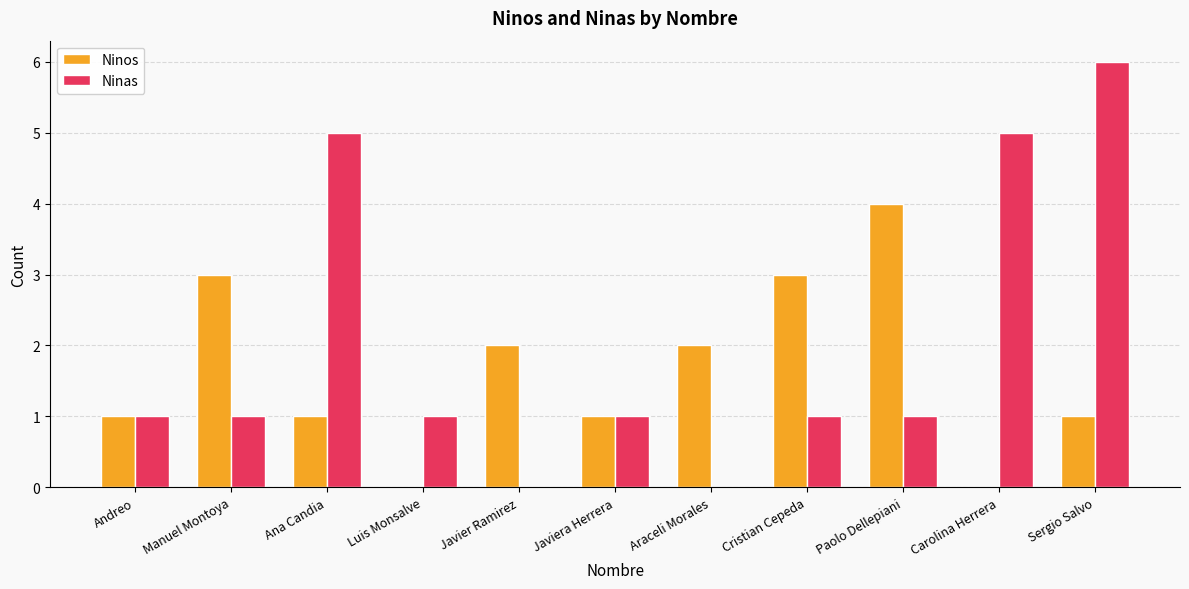

The Ninas series shows 6 at Sergio Salvo. True or false?

True